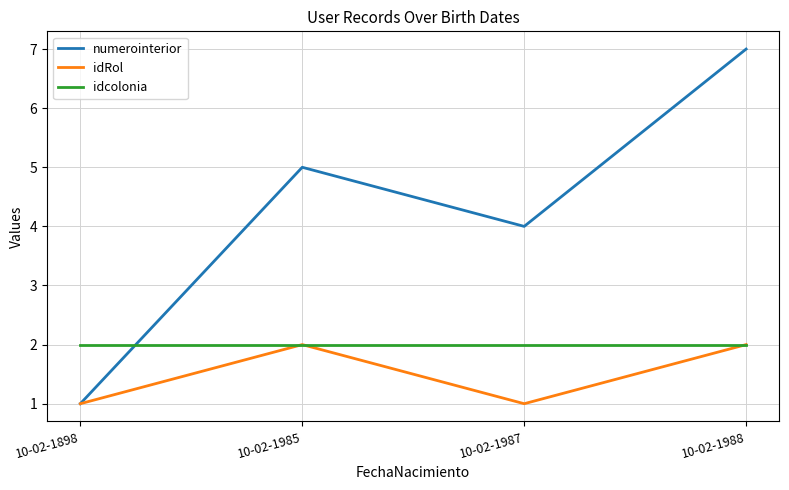

Which series has the largest range (max minus min)?

numerointerior